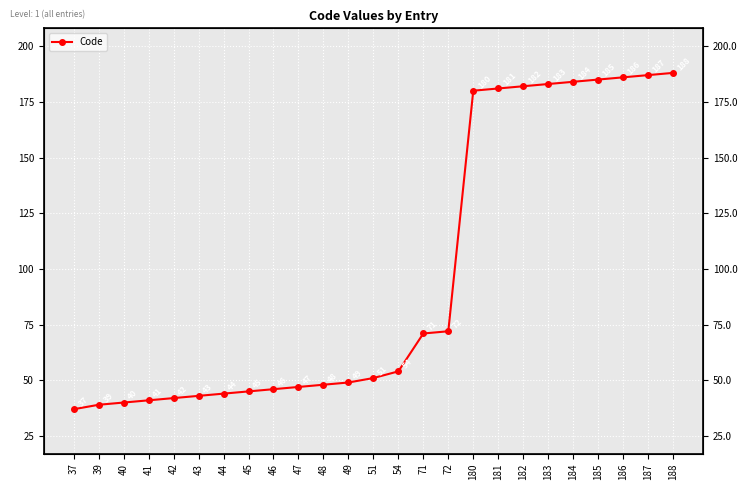

Approximately how many times larger is the value at 41 compared to 187?

0.2